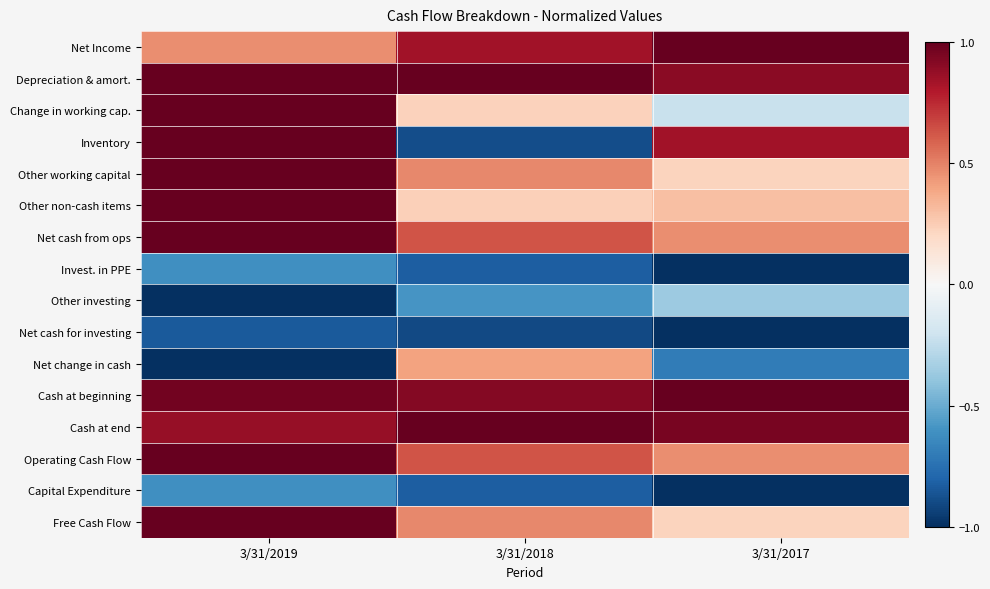

Rank the series by their maximum value, from highest to lowest.

Net Income, Depreciation & amort., Change in working cap., Inventory, Other working capital, Other non-cash items, Net cash from ops, Cash at beginning, Cash at end, Operating Cash Flow, Free Cash Flow, Net change in cash, Other investing, Invest. in PPE, Capital Expenditure, Net cash for investing